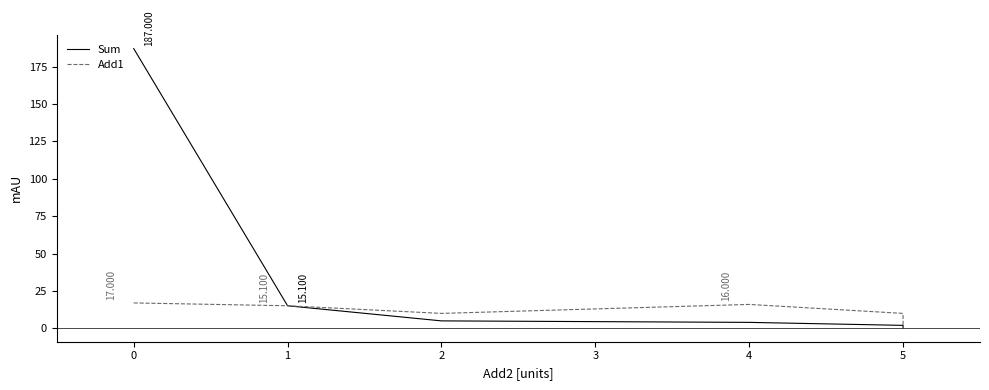

Count the number of data series in this chart.

2